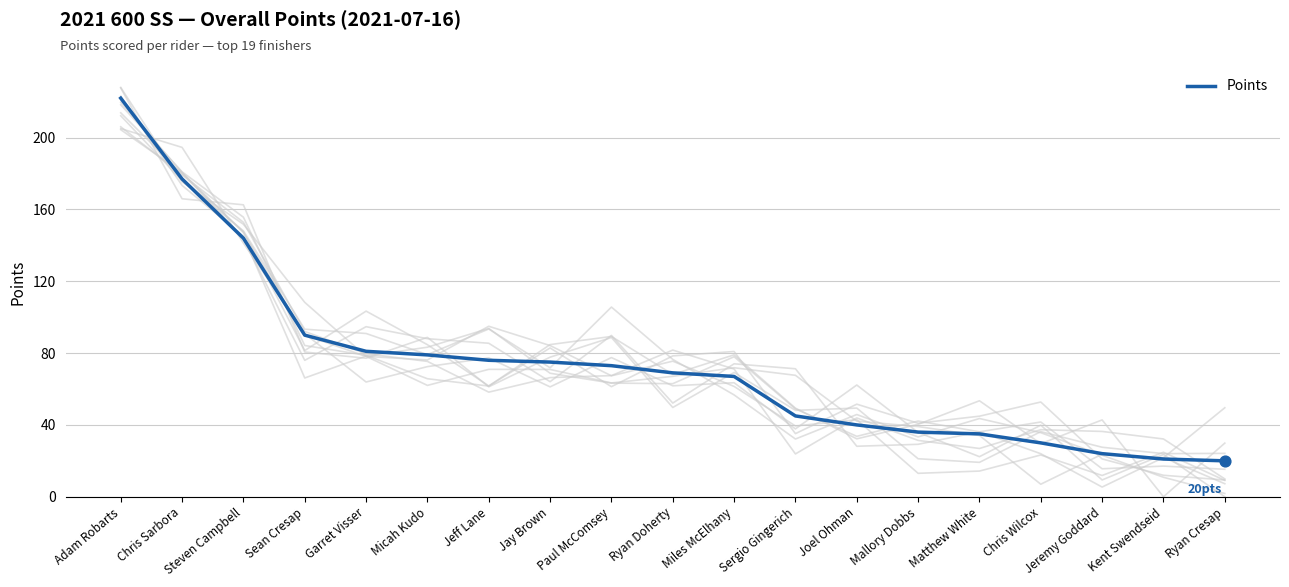

What is the change in value from Micah Kudo to Jeff Lane?

-3